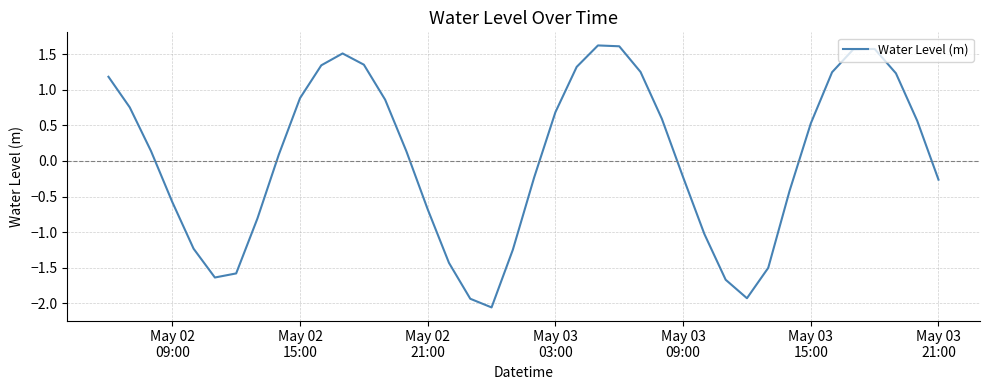

What is the difference between the maximum and minimum values?

3.7